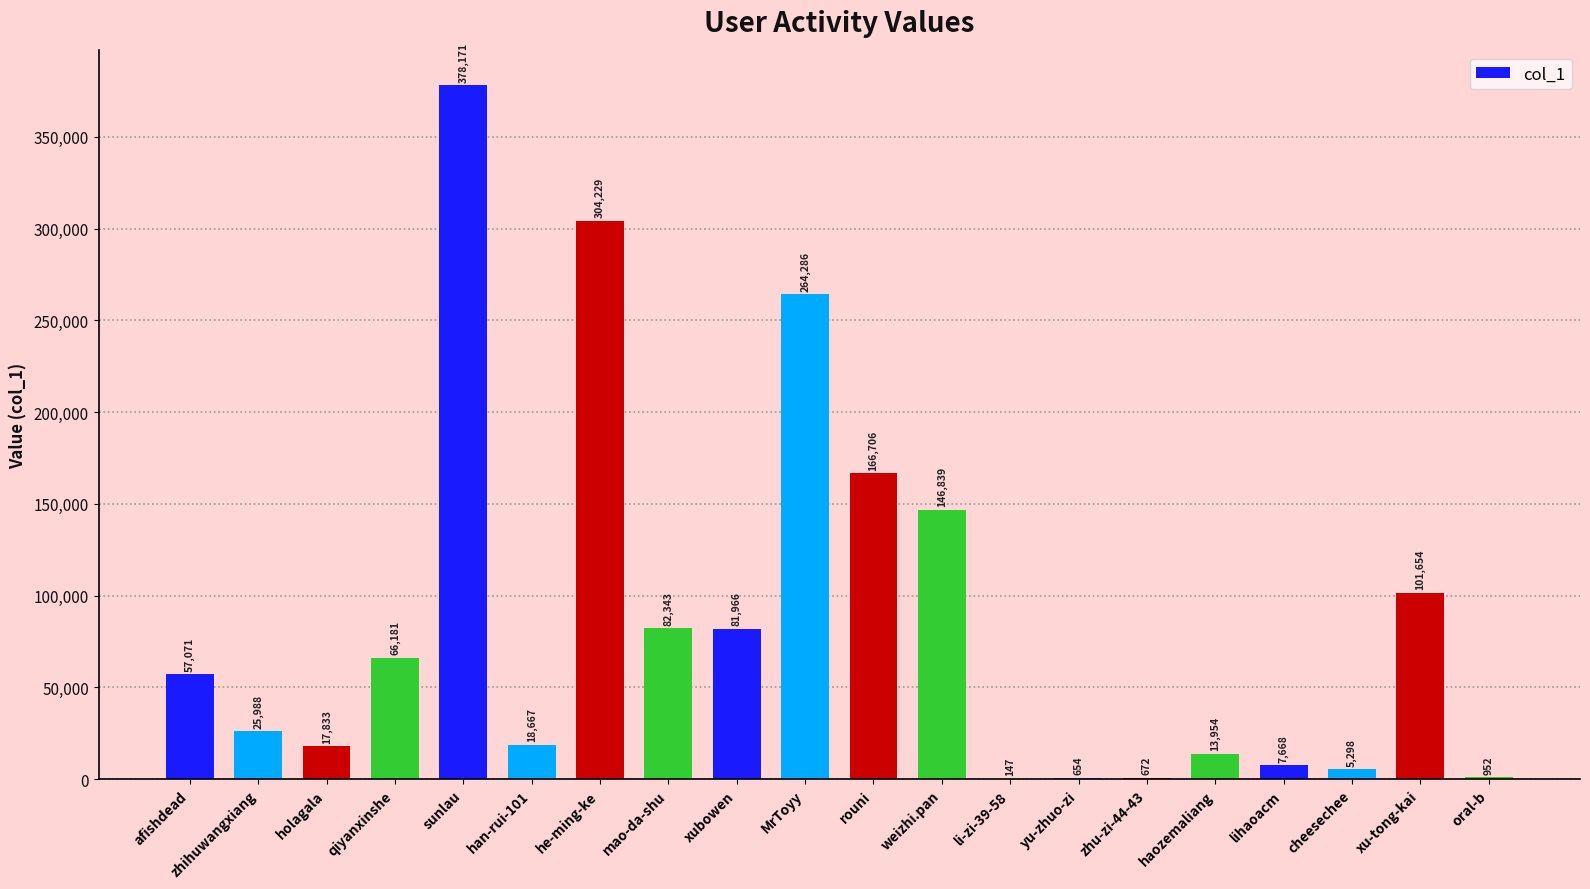

What is the approximate value at xu-tong-kai, to the nearest 100?

101700